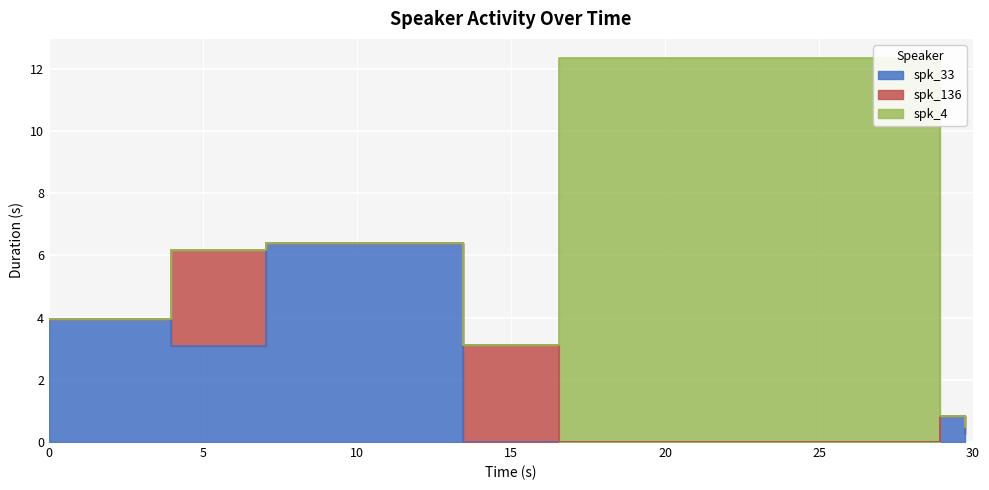

Rank the categories by spk_136 value from lowest to highest.

0.0, 7.05, 16.57, 28.916, 29.751, 3.959, 13.44